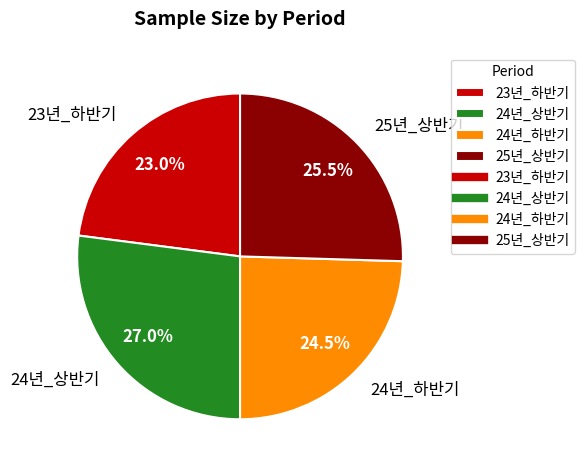

Does 24년_상반기 account for over 50% of the chart?

No